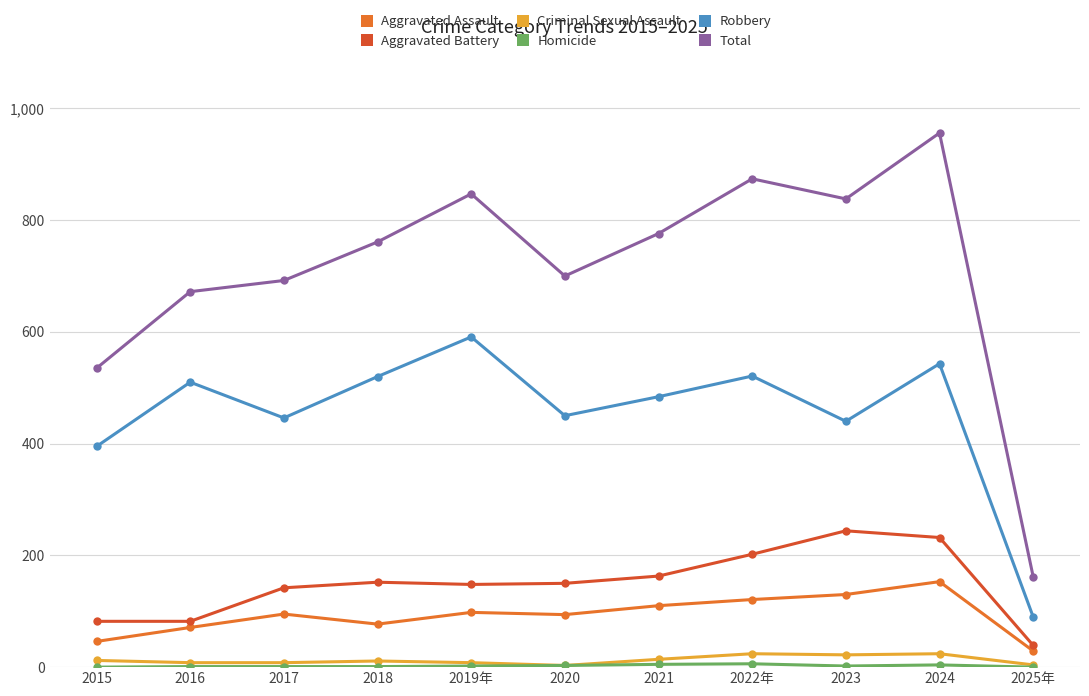

What position from the right is 2019年?

7